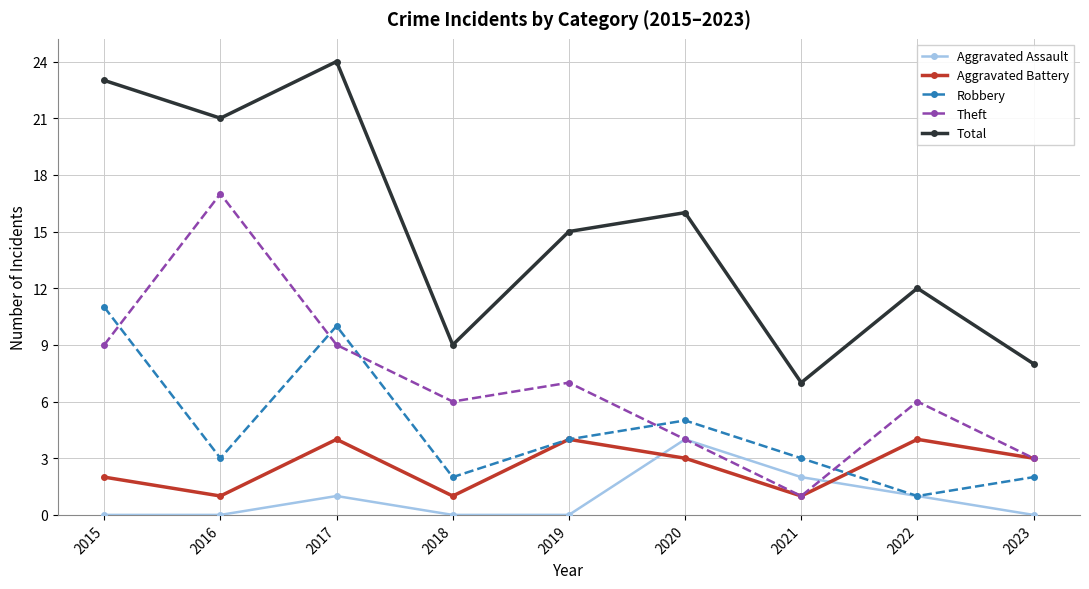

Count the Aggravated Assault values in the range 0 to 1.

7